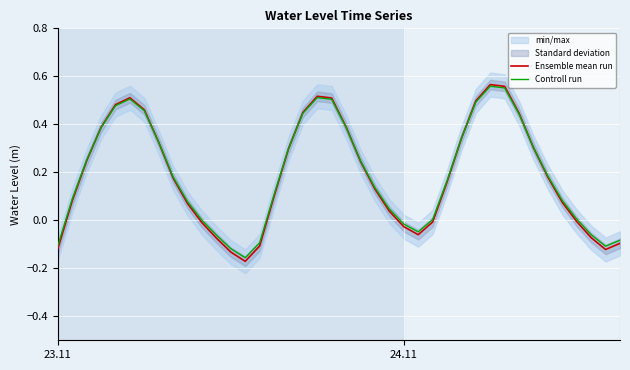

What is the value of the Ensemble mean run point at the 26th from the left?

-0.1